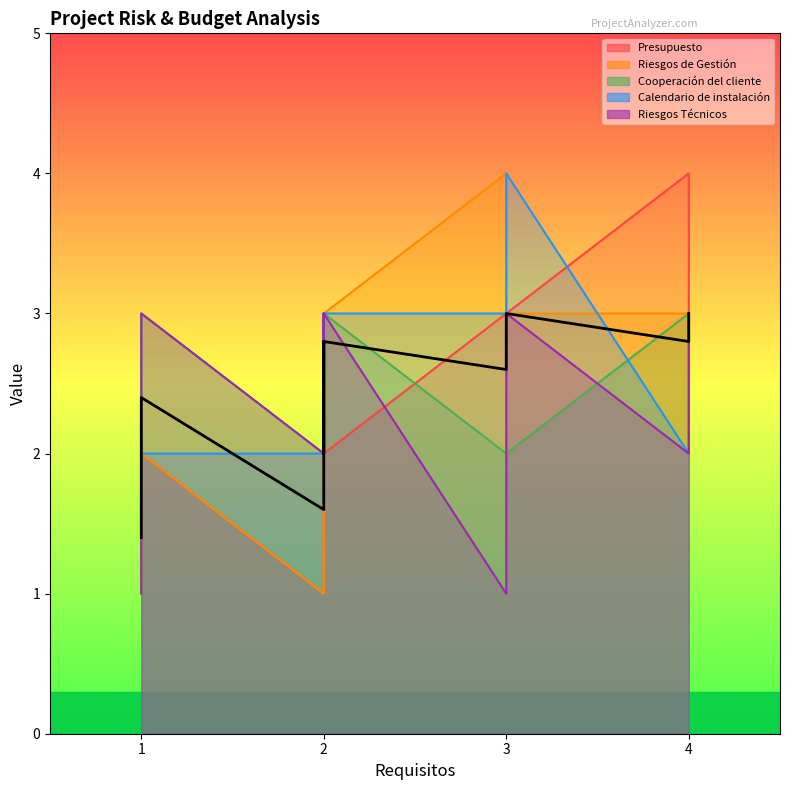

Is the value of Presupuesto at Proy1 greater than the value of Riesgos Técnicos at Proy2?

No